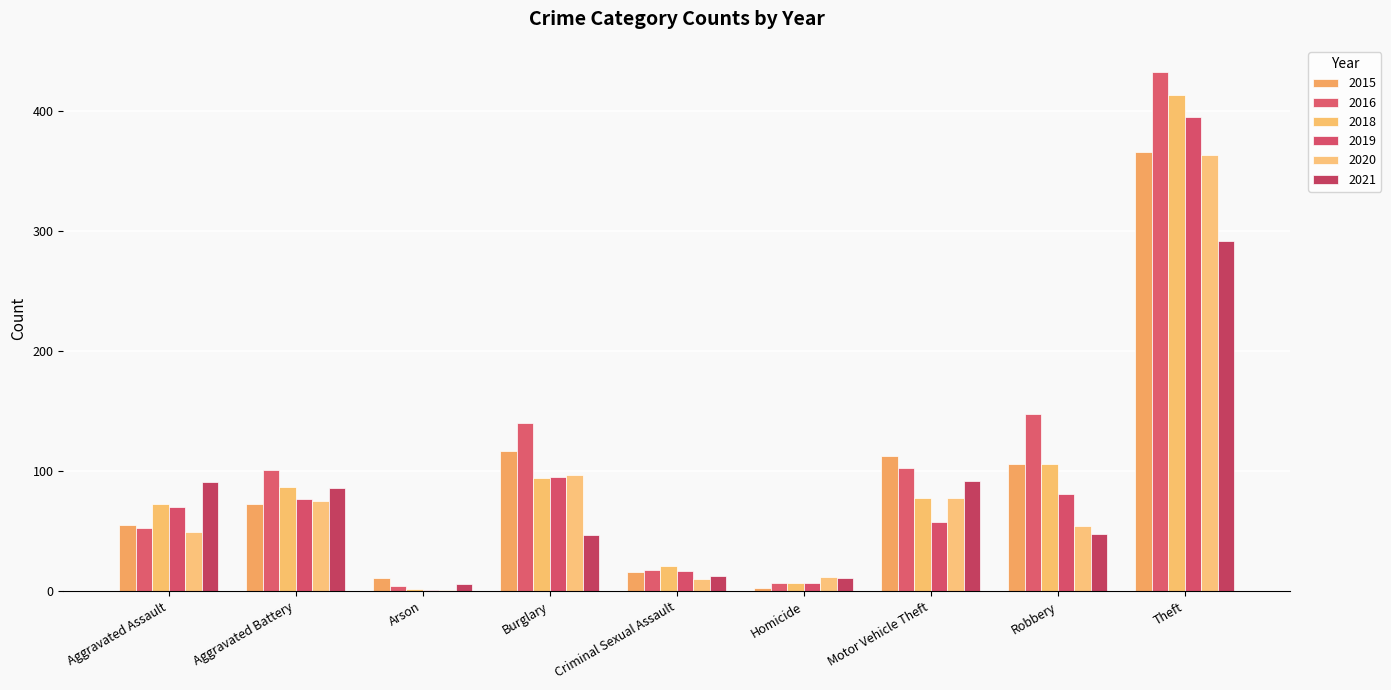

How many groups of bars are there?

9